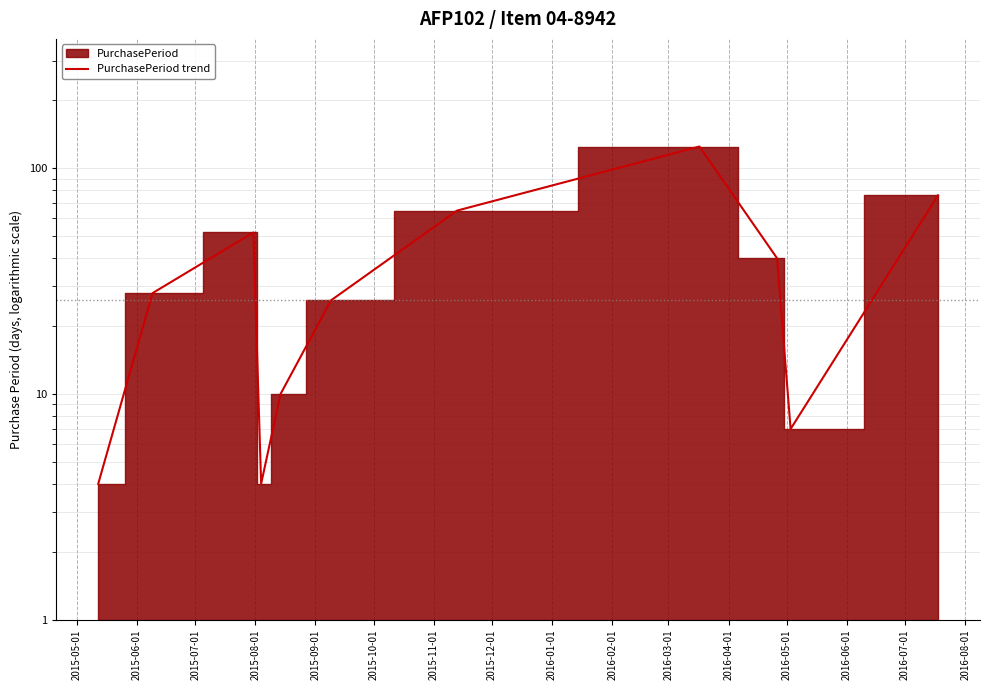

What position from the left is 2015-09-01?

5